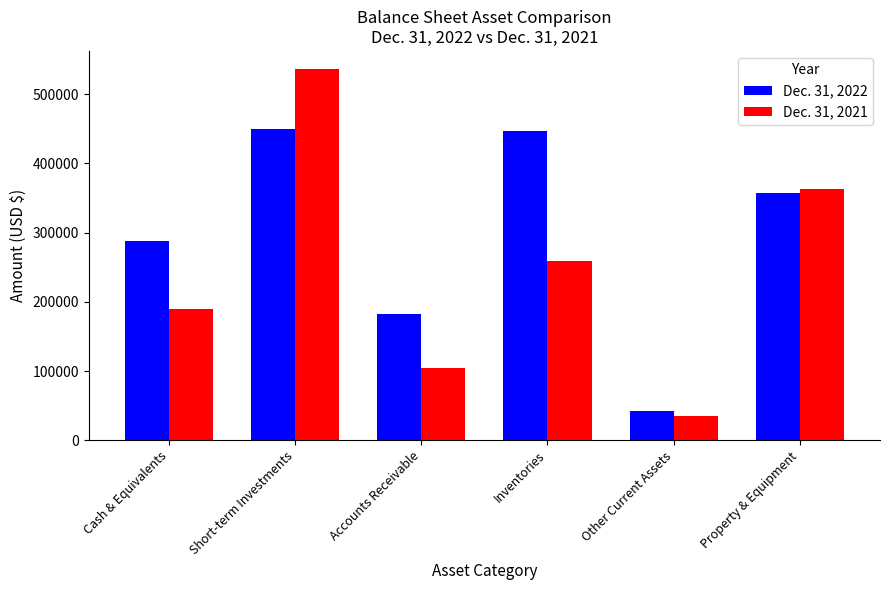

How many groups of bars are there?

6